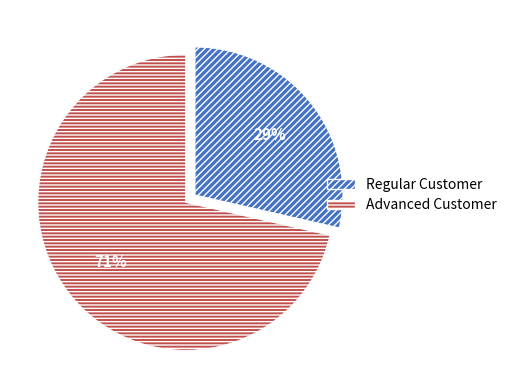

To the nearest percent, what portion does Advanced Customer represent?

71%